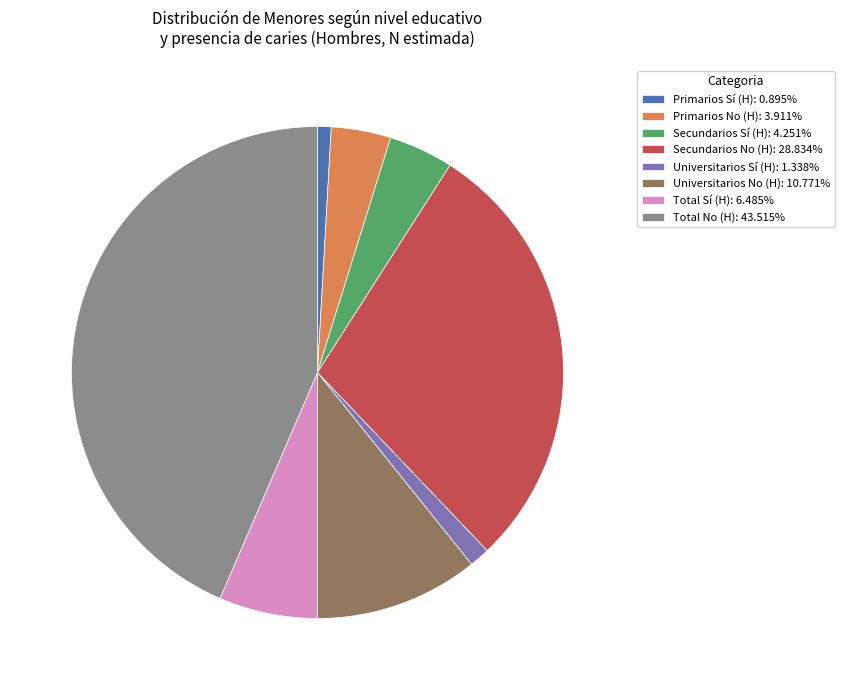

Is the sum of Secundarios No (H): 28.834% and Secundarios Sí (H): 4.251% greater than half?

No